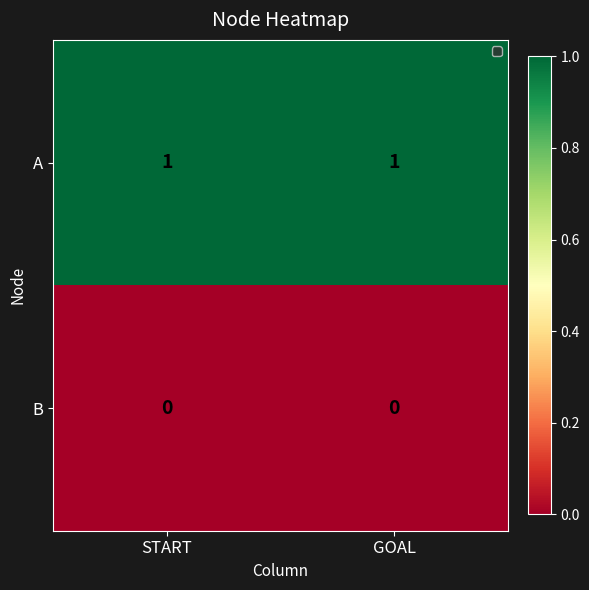

What is the total value across all series at START?

1